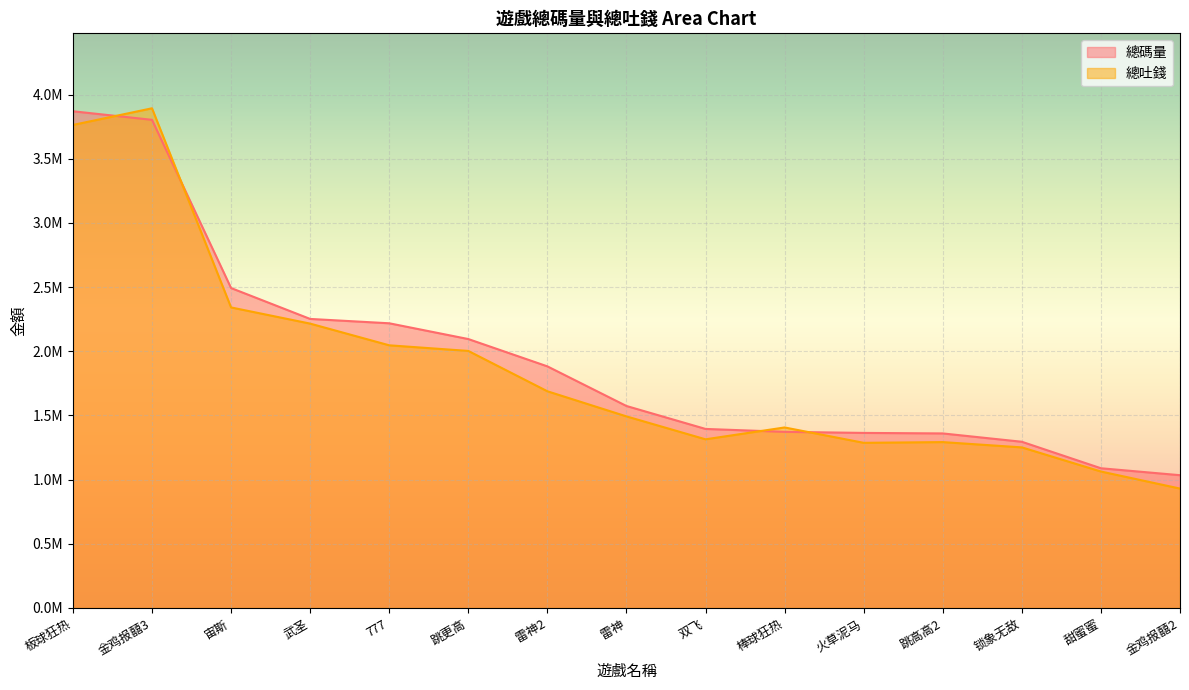

What is the approximate value of 總吐錢 at 777?

2046606.1